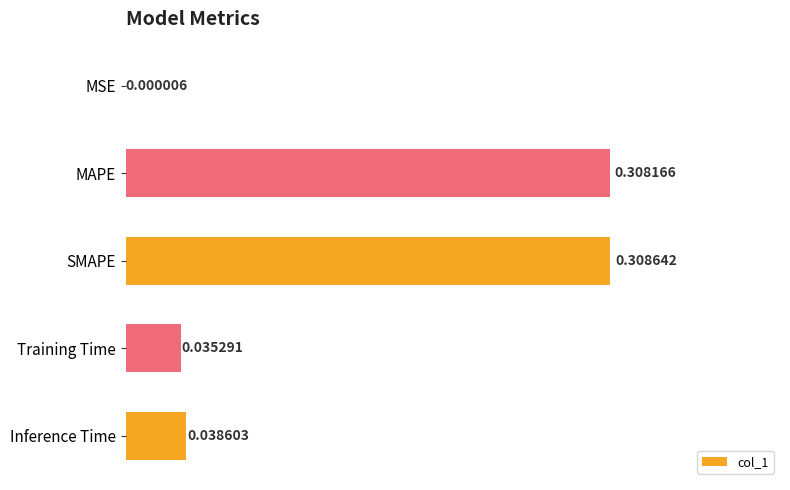

What is the change in value from MSE to MAPE?

+0.3